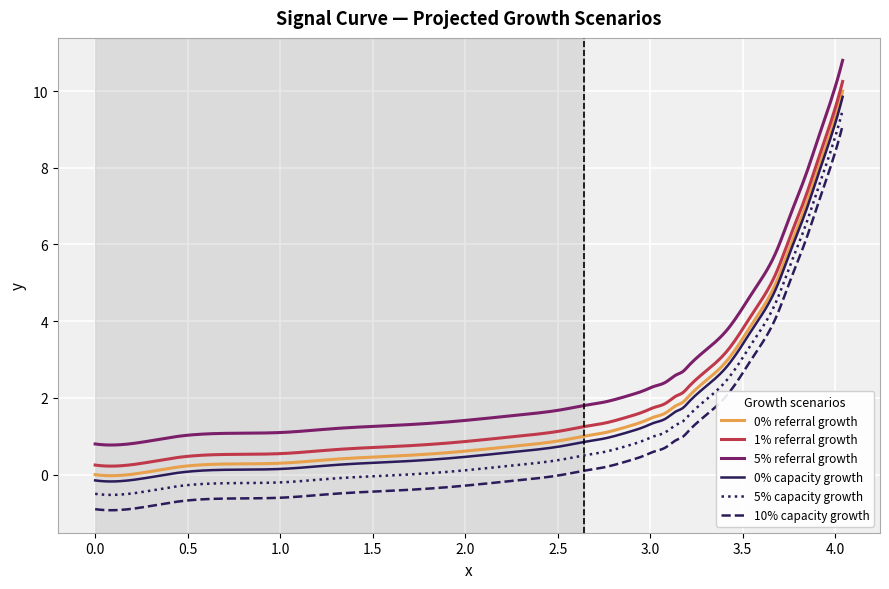

Which series has the largest total across all categories?

5% referral growth